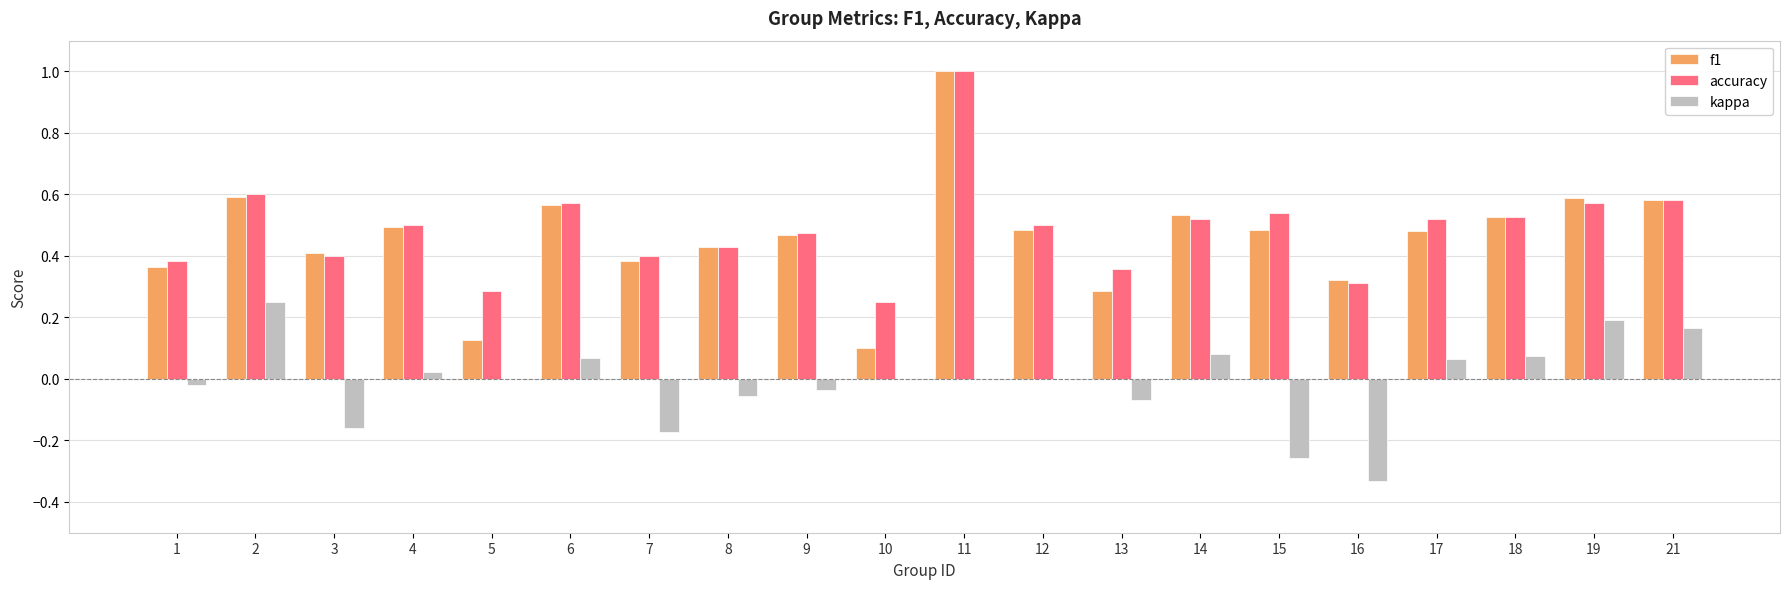

Which series has the largest range (max minus min)?

f1